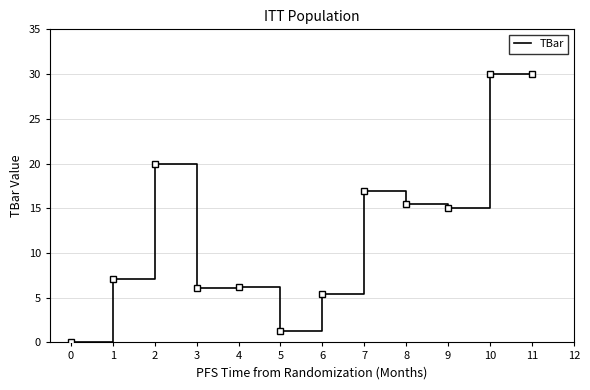

Read the value at 1.

7.1